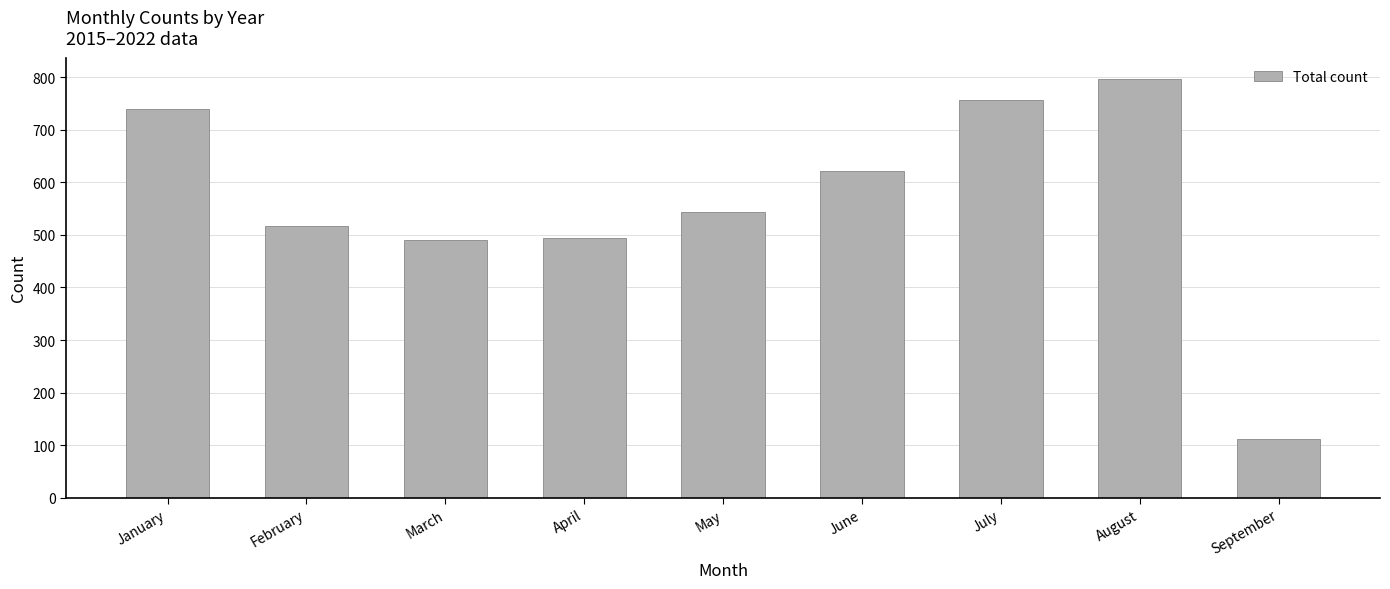

Count the number of data series in this chart.

1